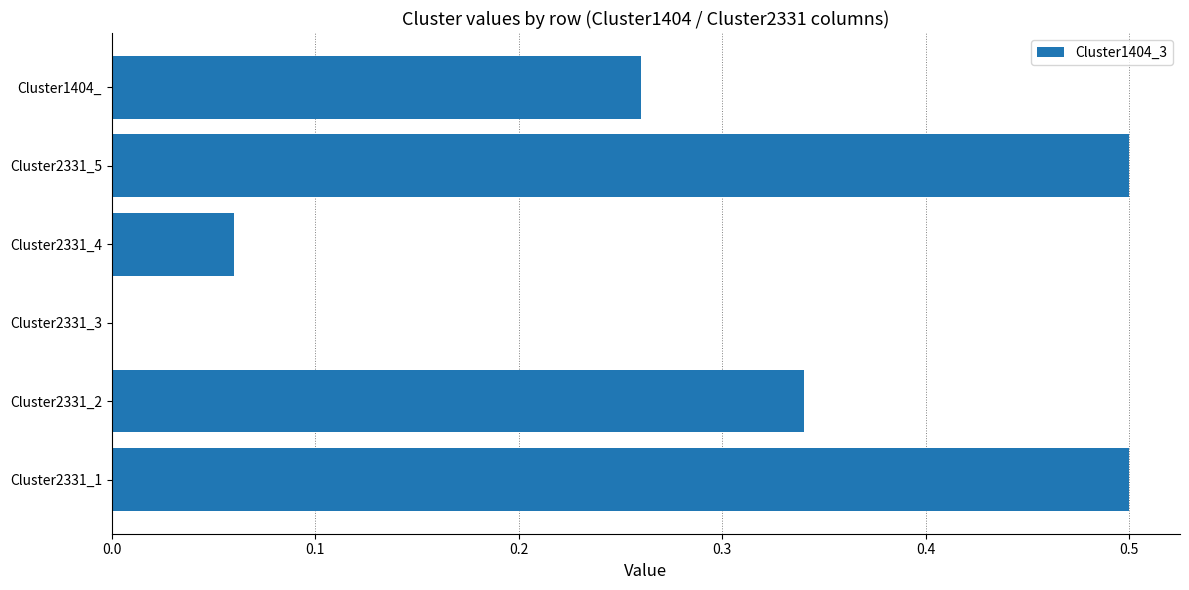

What is the sum of all values?

1.7